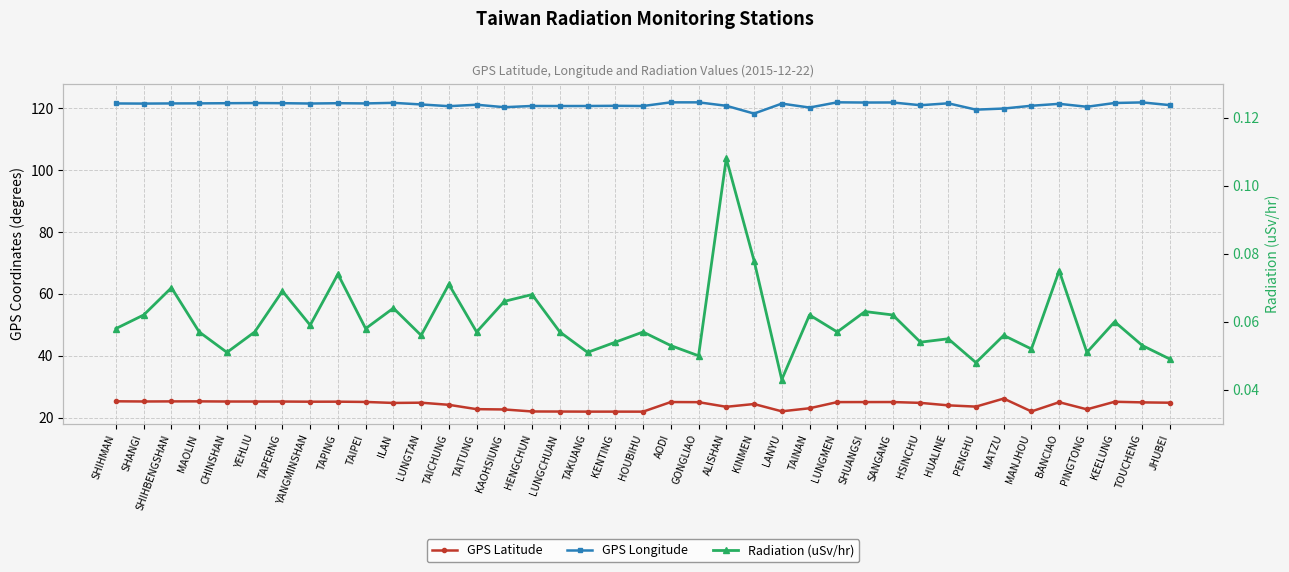

Where is the first local maximum for GPS Longitude?

YEHLIU